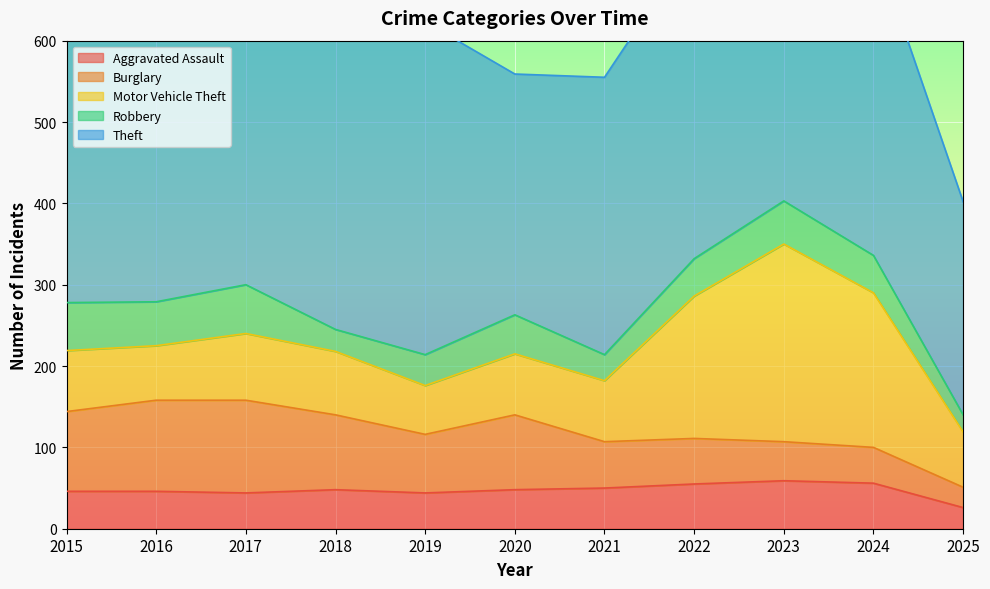

Which series has the largest total across all categories?

Theft